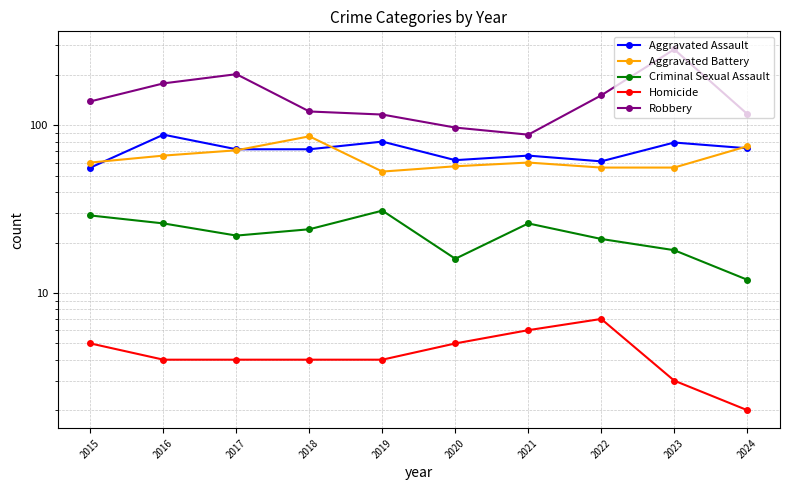

Where does the Aggravated Battery series first go above 60?

2016